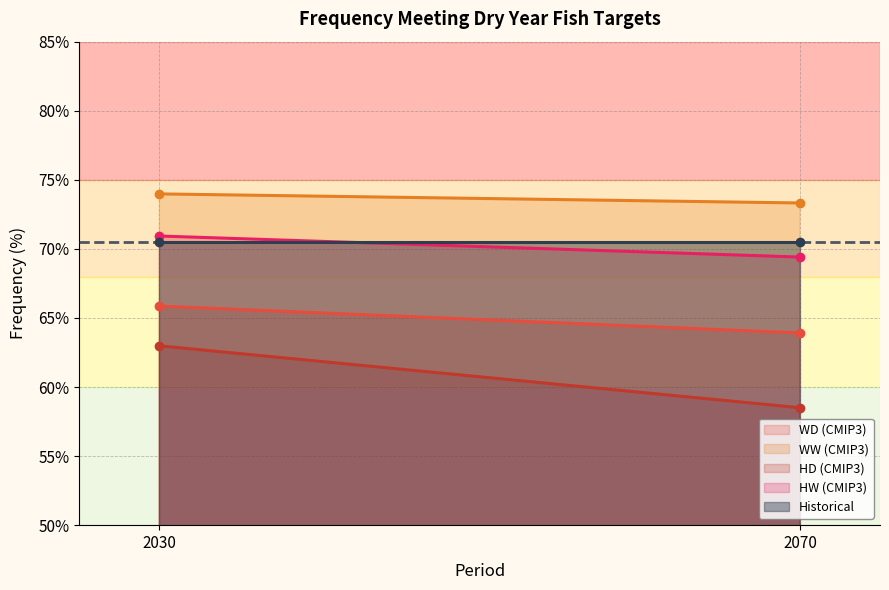

What is the sum of all Historical values?

141.0